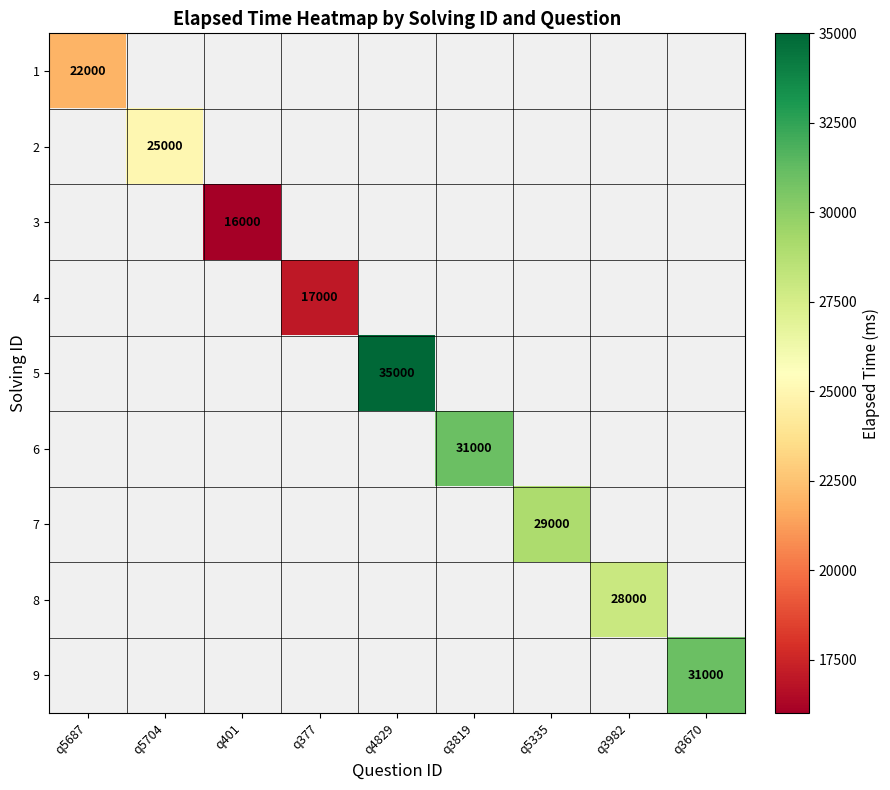

How many series are shown in this chart?

9